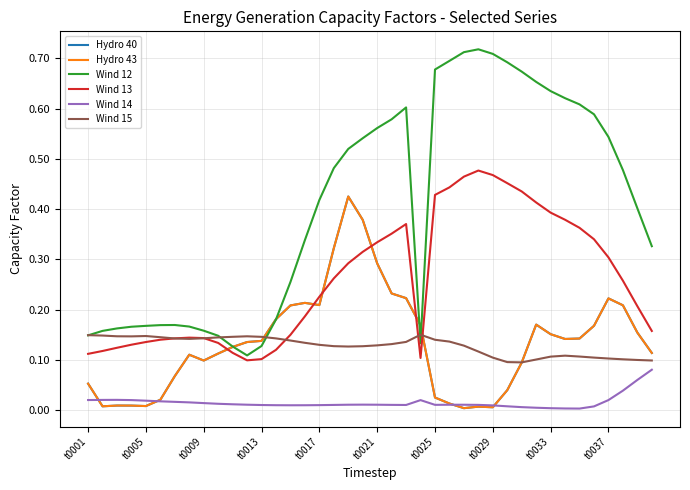

Does the chart have visible grid lines?

Yes